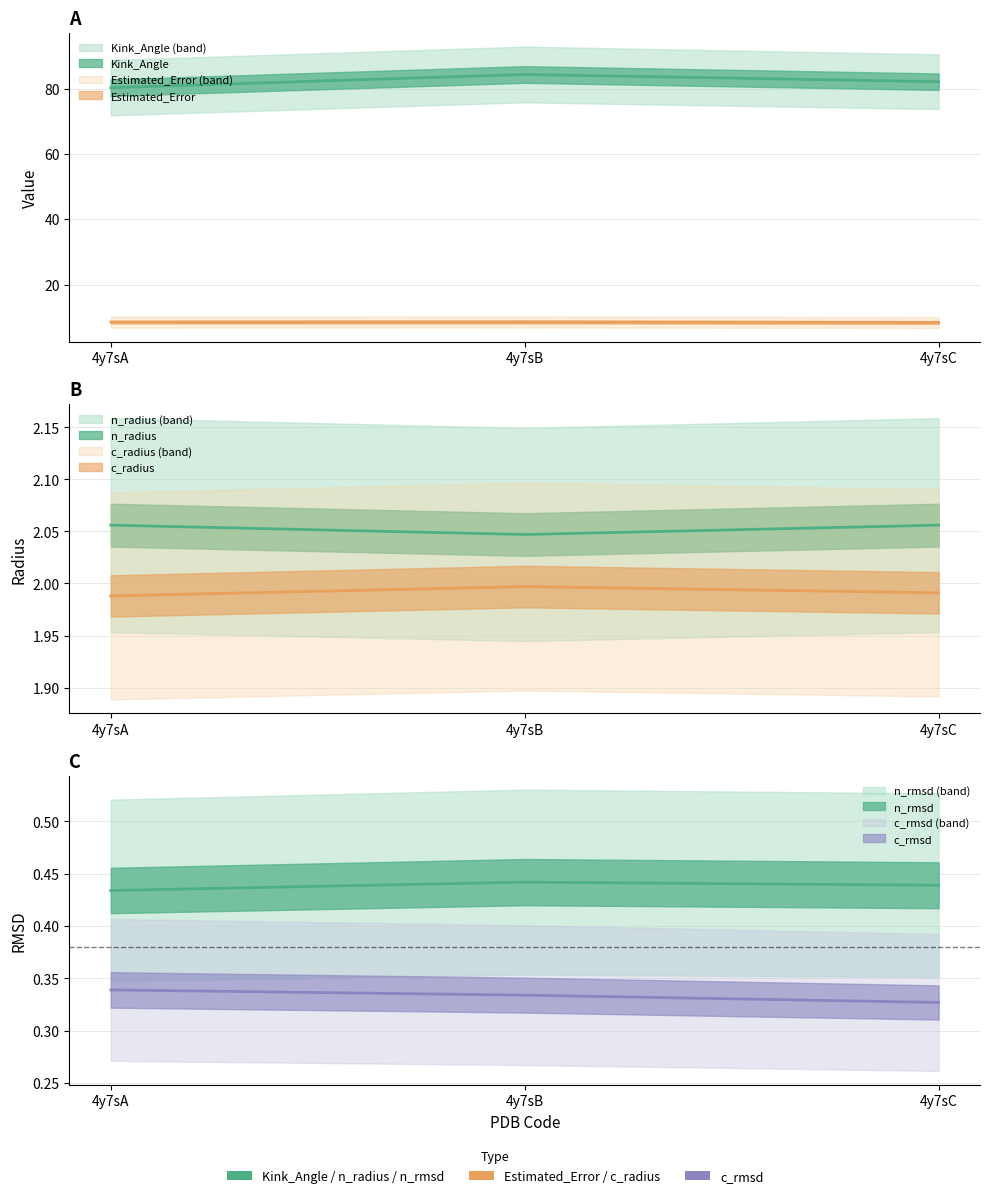

The Kink_Angle series shows 84.3 at 4y7sB. True or false?

True